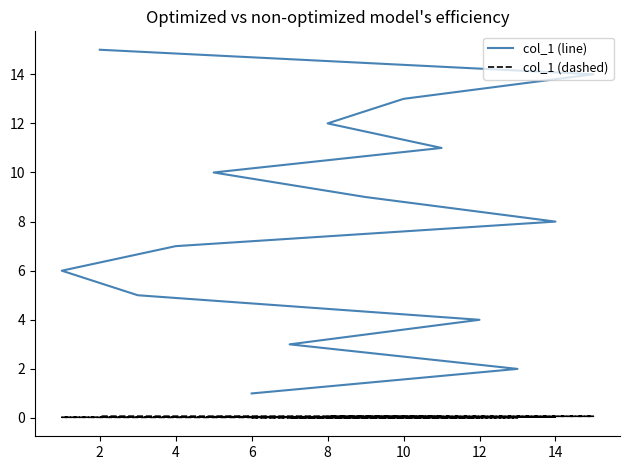

What is the total value across all series at 14?

8.0